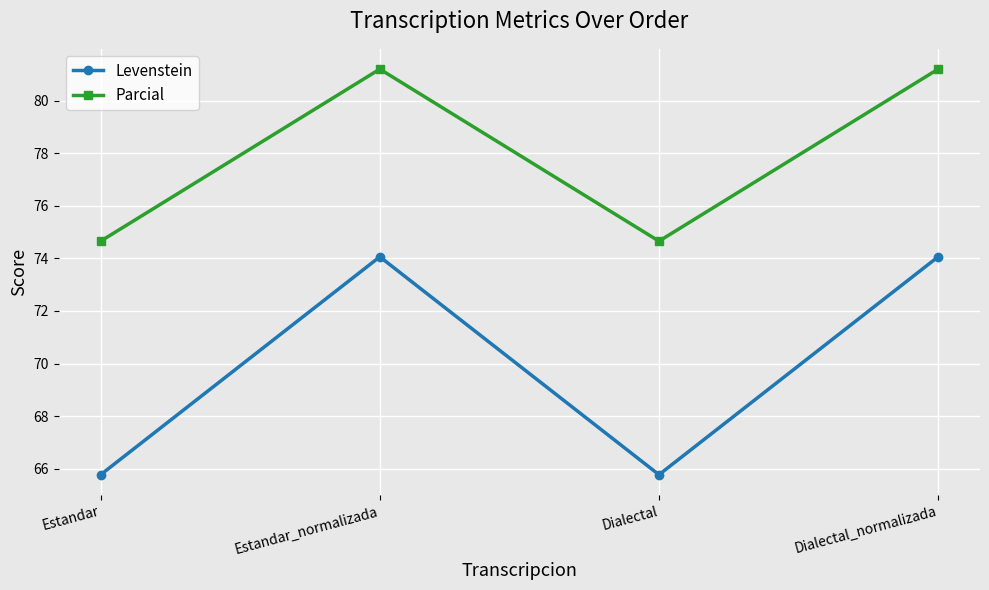

List the series in order of their overall mean, highest first.

Parcial, Levenstein